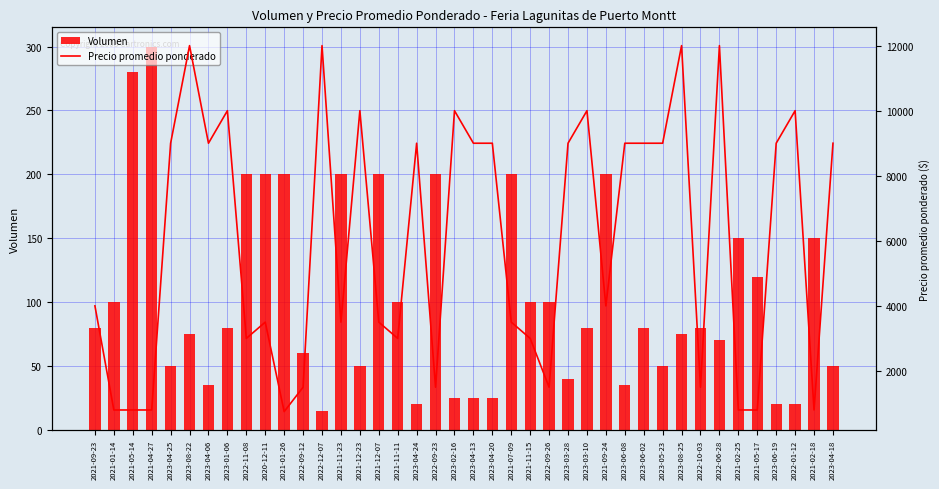

What is the difference between the Volumen values at 2023-02-16 and 2023-03-10?

55